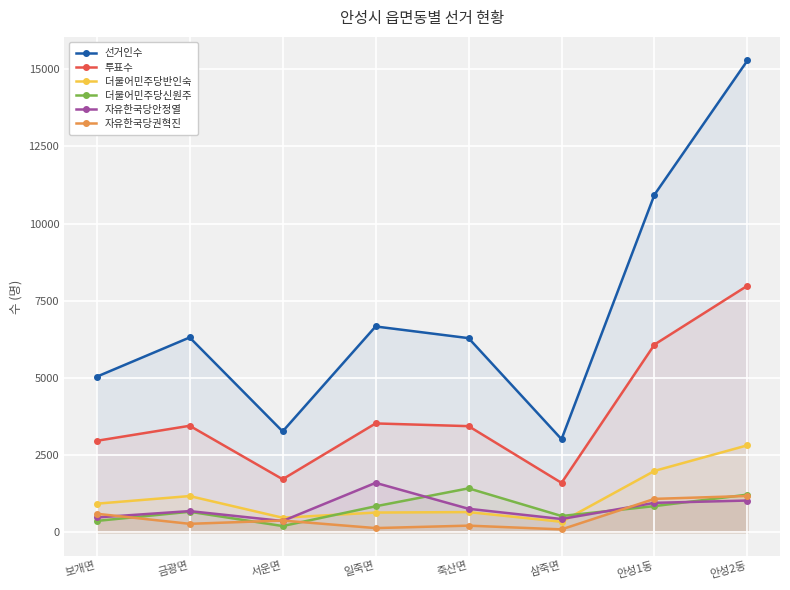

Which series has the largest range (max minus min)?

선거인수